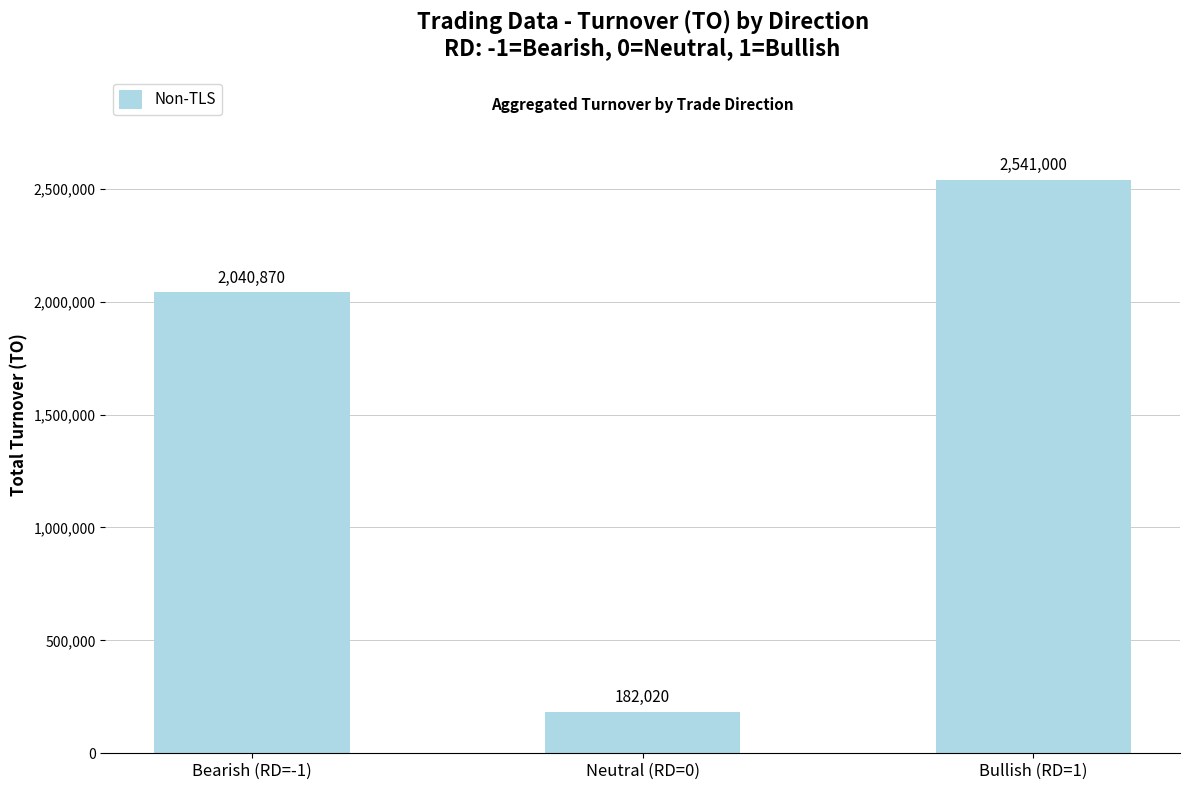

Rank the categories by value from highest to lowest.

Bullish (RD=1), Bearish (RD=-1), Neutral (RD=0)